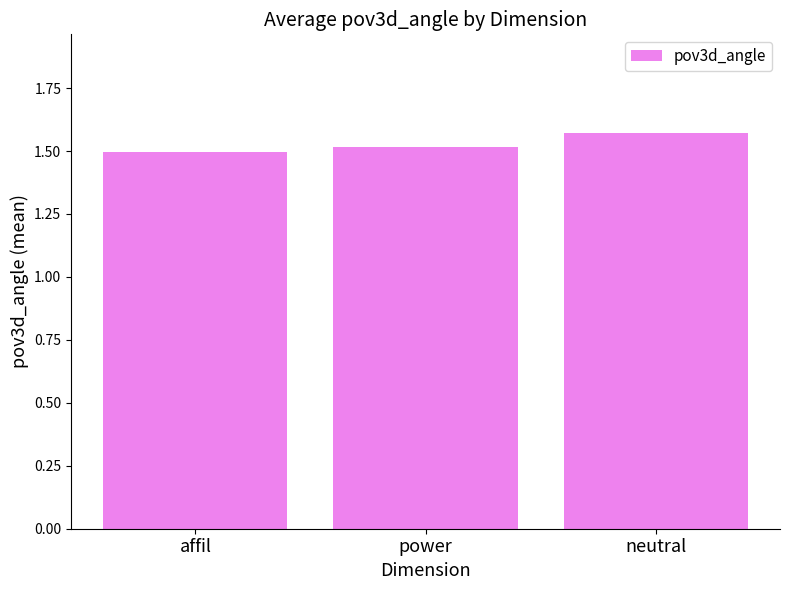

Which category has the lowest value across all series?

affil